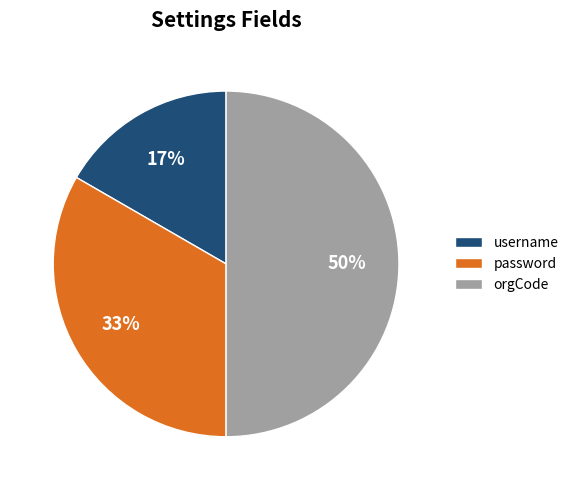

Is it true that username is 8% of the pie?

False